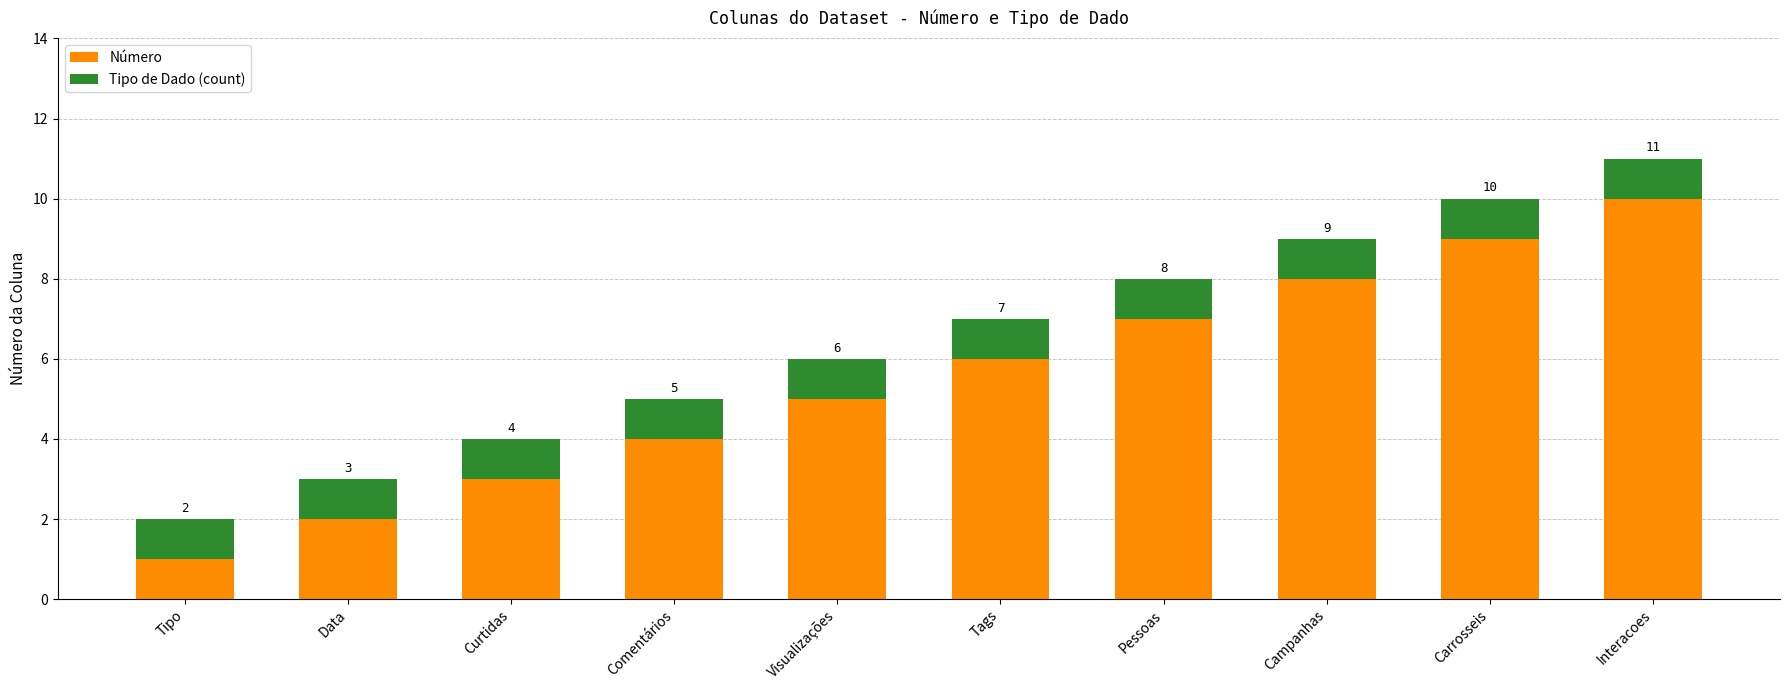

What value does the Número series have at Curtidas?

3